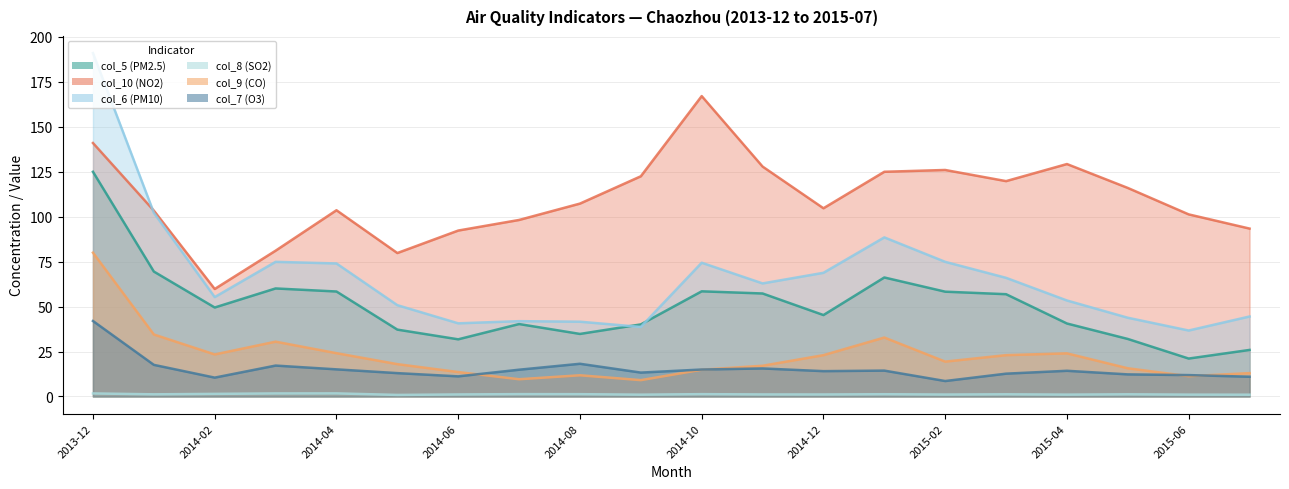

What is the sum of all col_10 (NO2) values?

2199.5